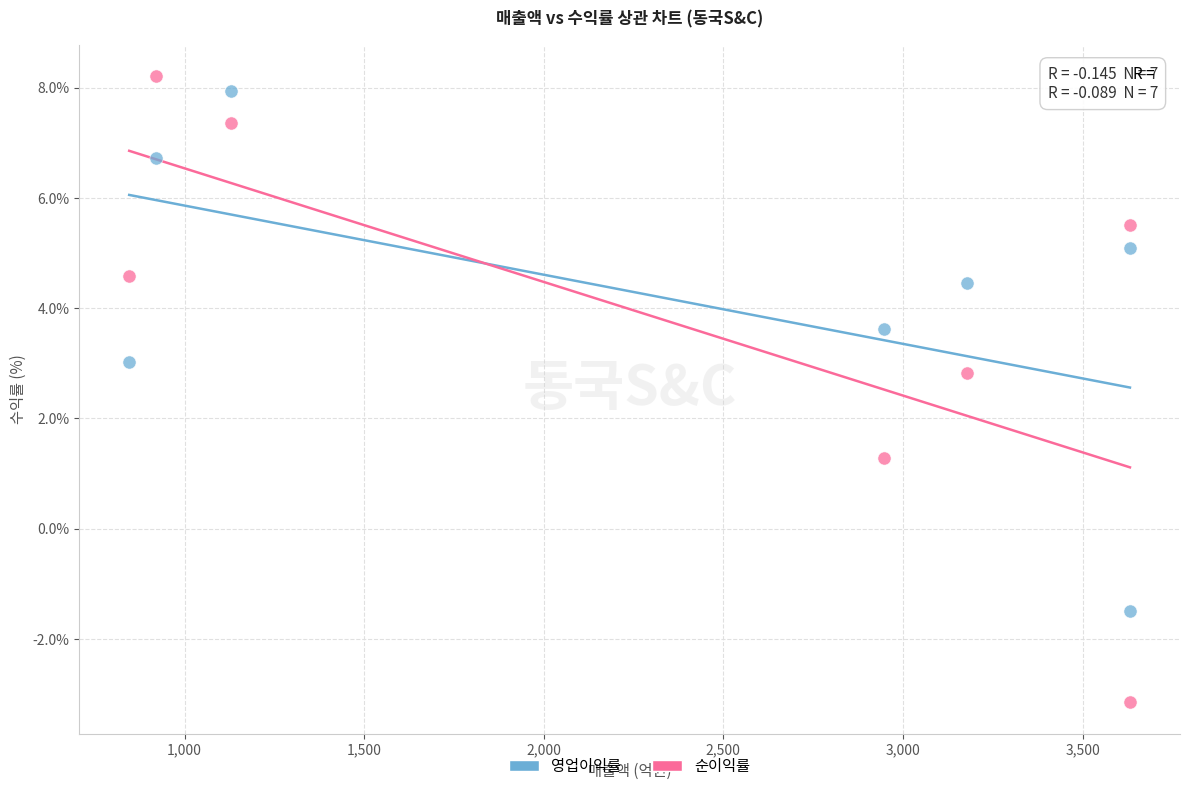

Across all data points, what is the range of Y values (max minus min)?

11.4